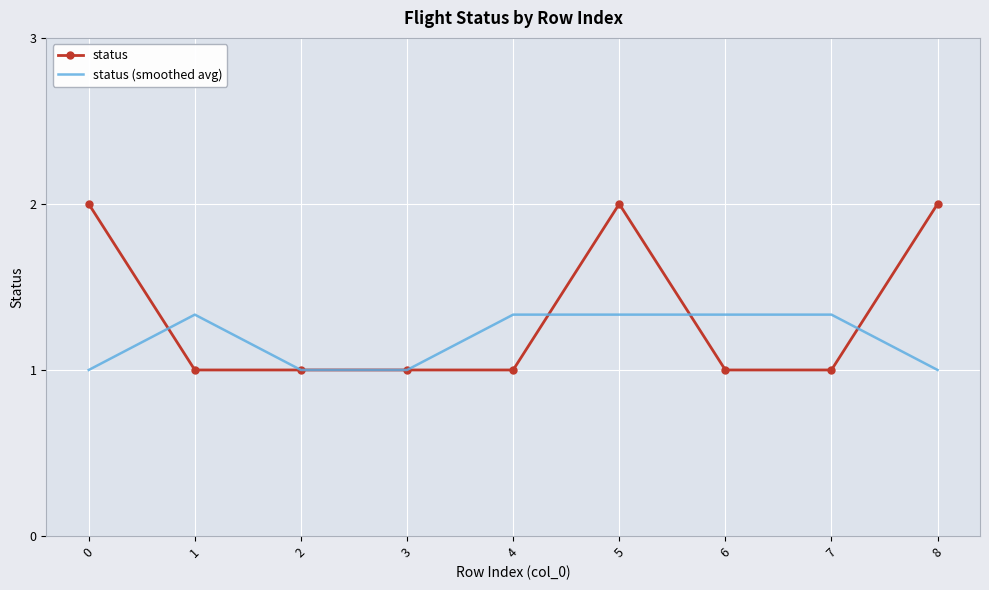

Which series has the largest total across all categories?

status